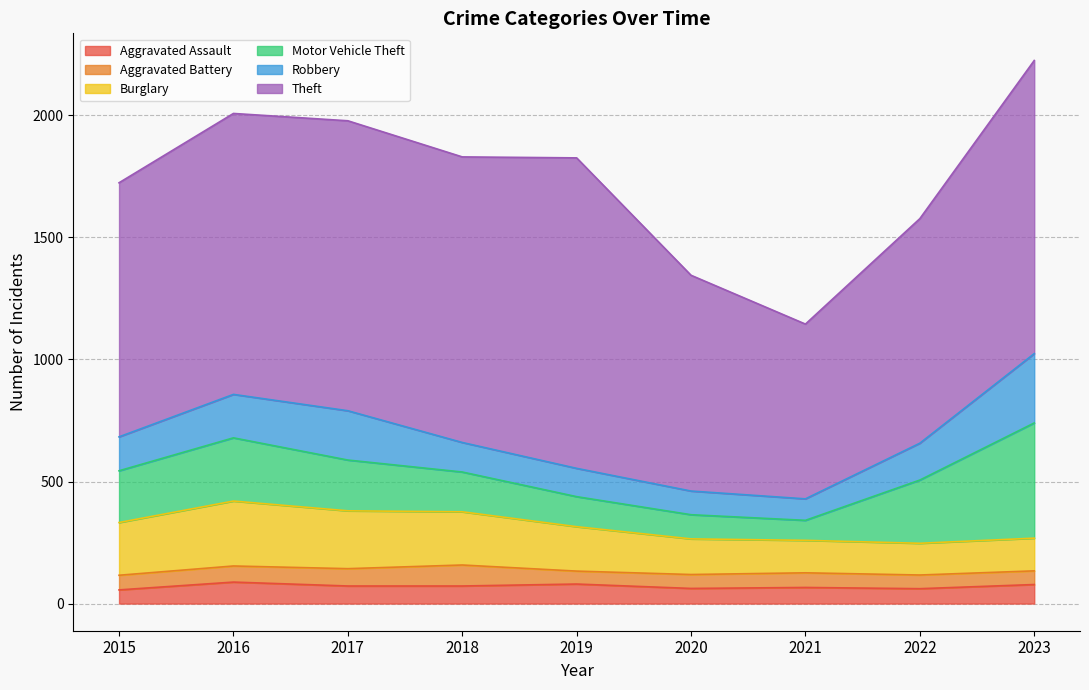

Which series has the largest total across all categories?

Theft